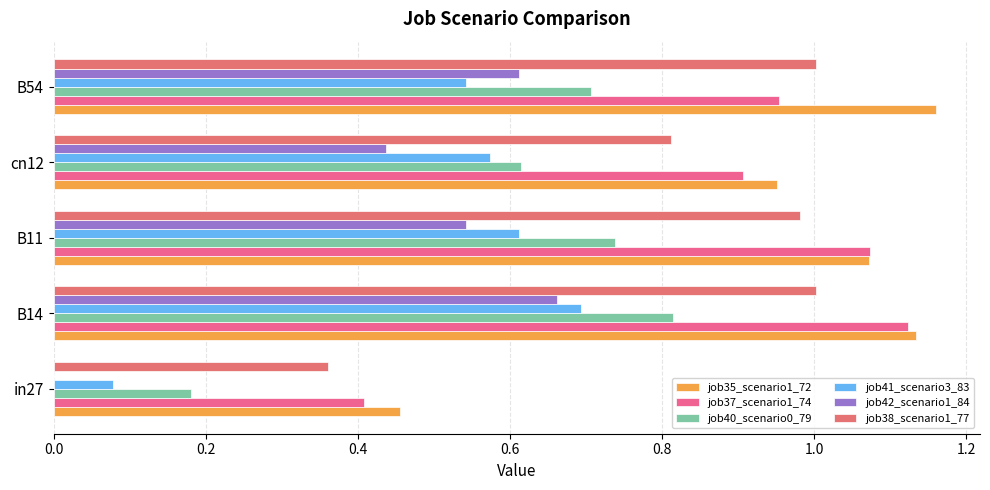

Count the number of data series in this chart.

6